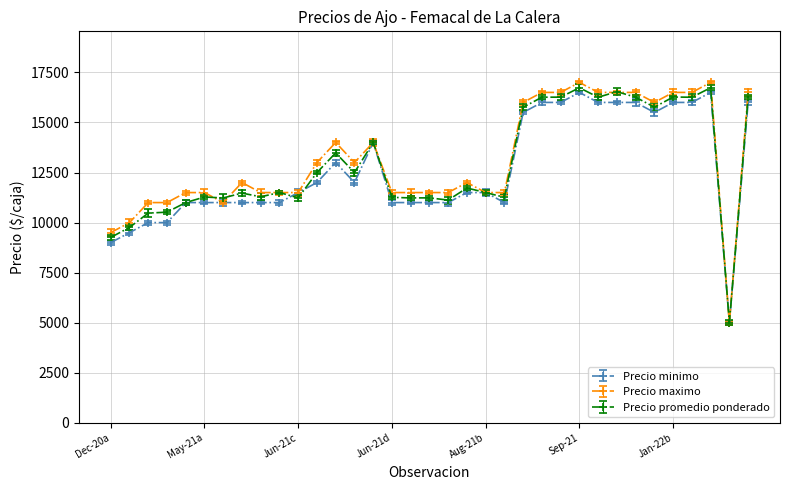

Rank the series by their maximum value, from lowest to highest.

Precio minimo, Precio promedio ponderado, Precio maximo